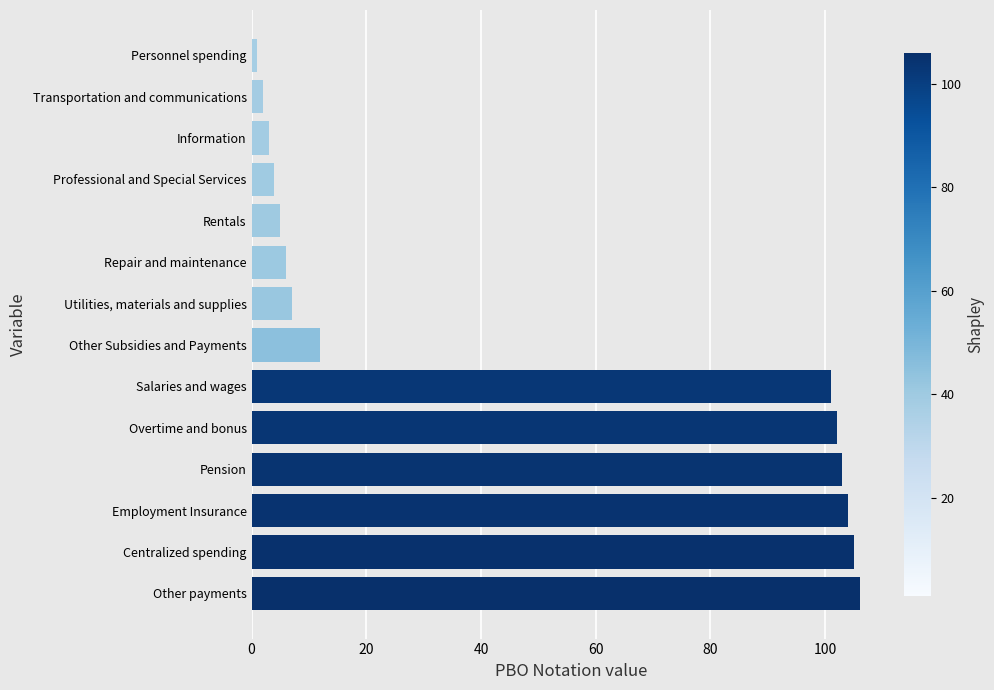

Which label corresponds to the smallest value in the chart?

Personnel spending